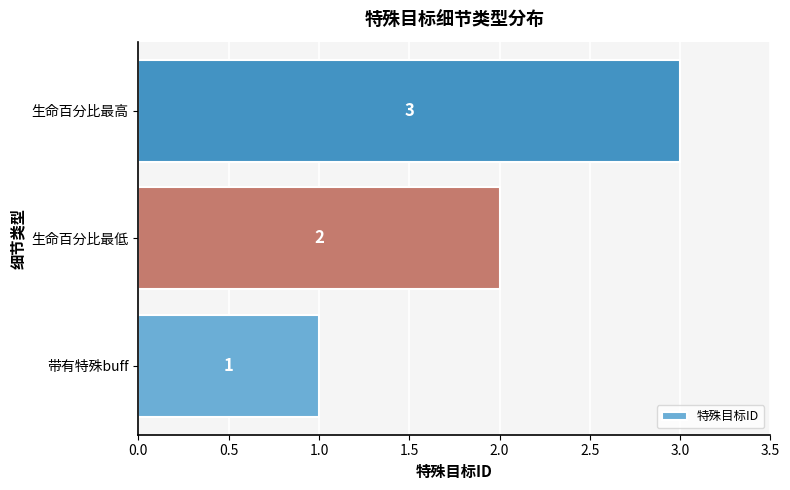

How many values are below 2?

1